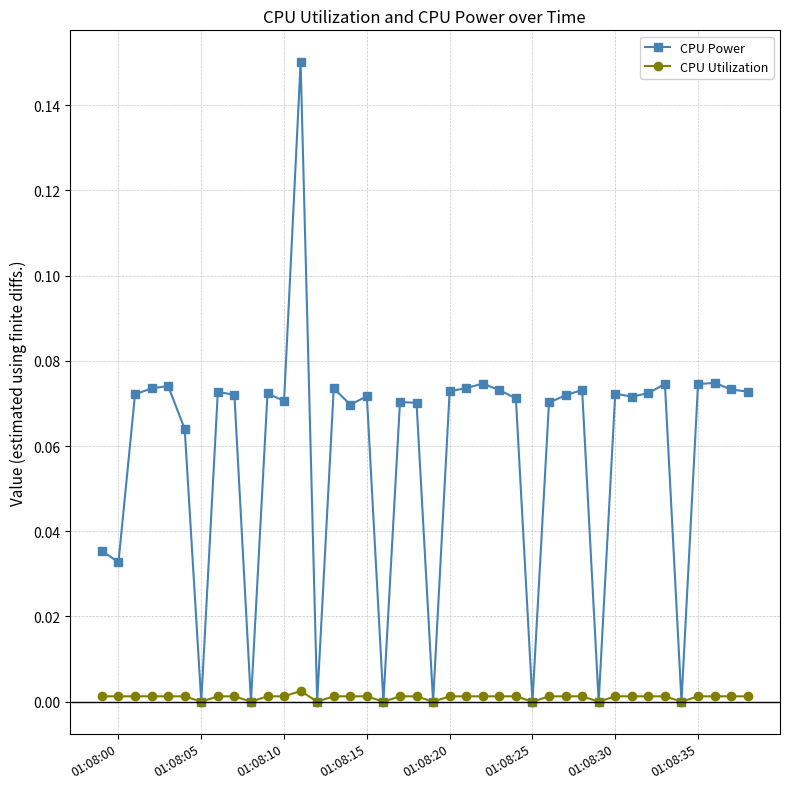

True or false: CPU Power has more than 0 interior local peaks.

True